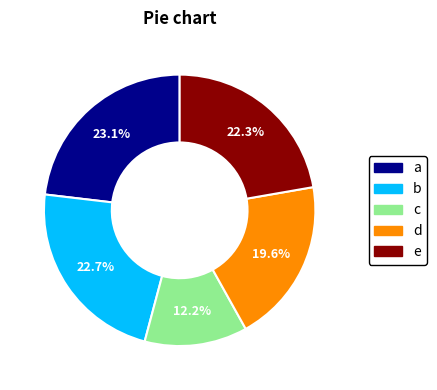

Count the number of slices in the pie.

5